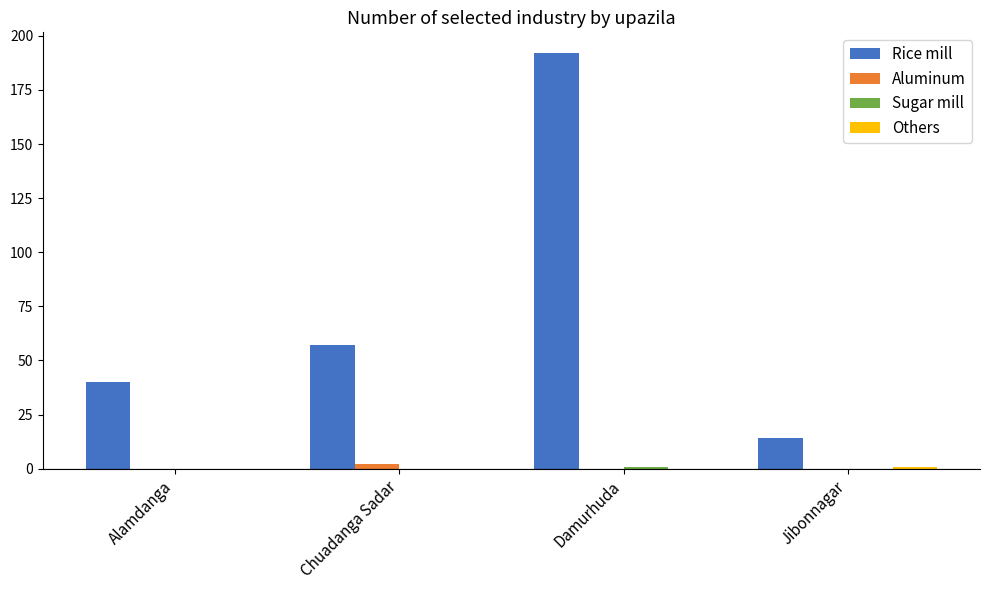

At which category is the sum across all series the highest?

Damurhuda